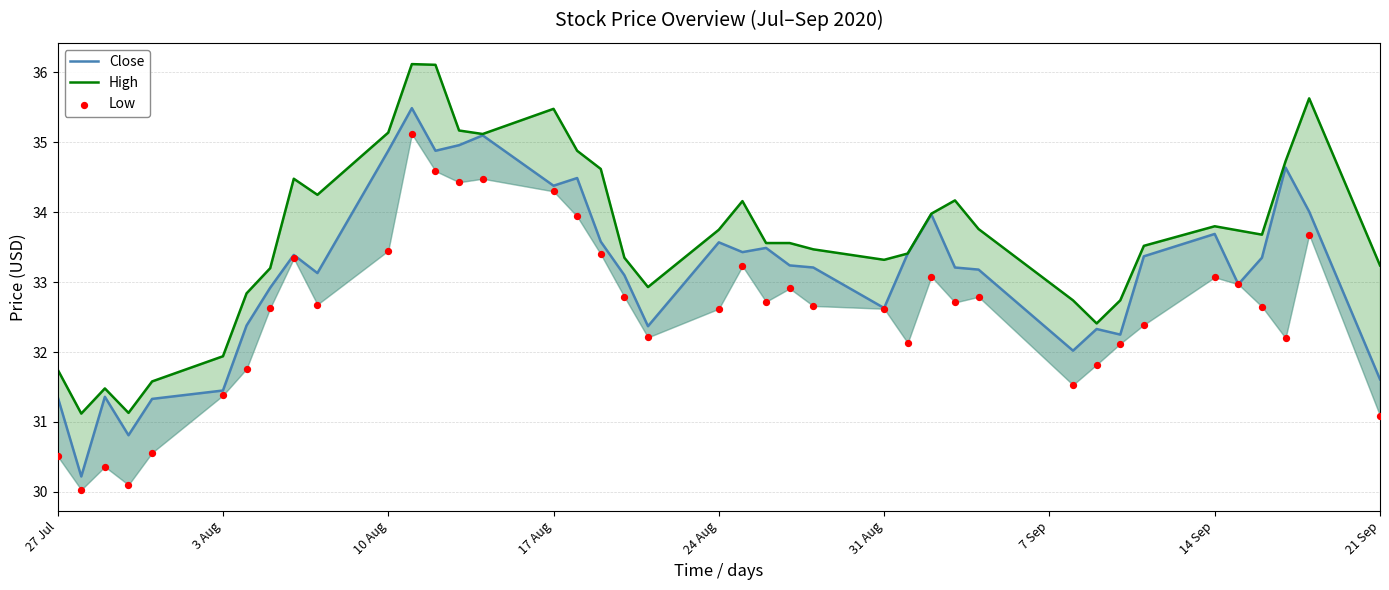

Is the value of Close at 31 greater than the value of Low at 33?

No